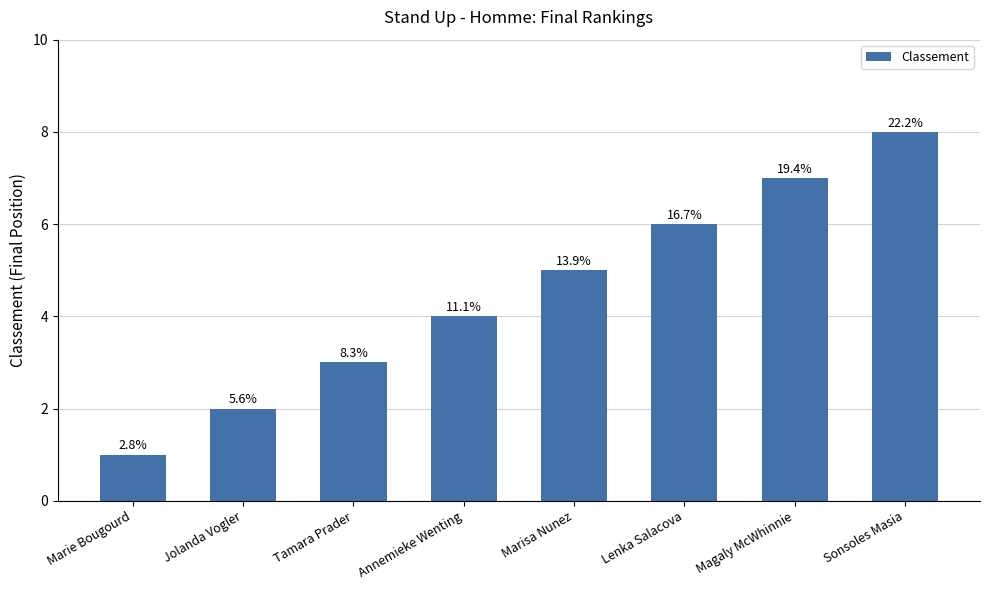

How many bars are there in total?

8